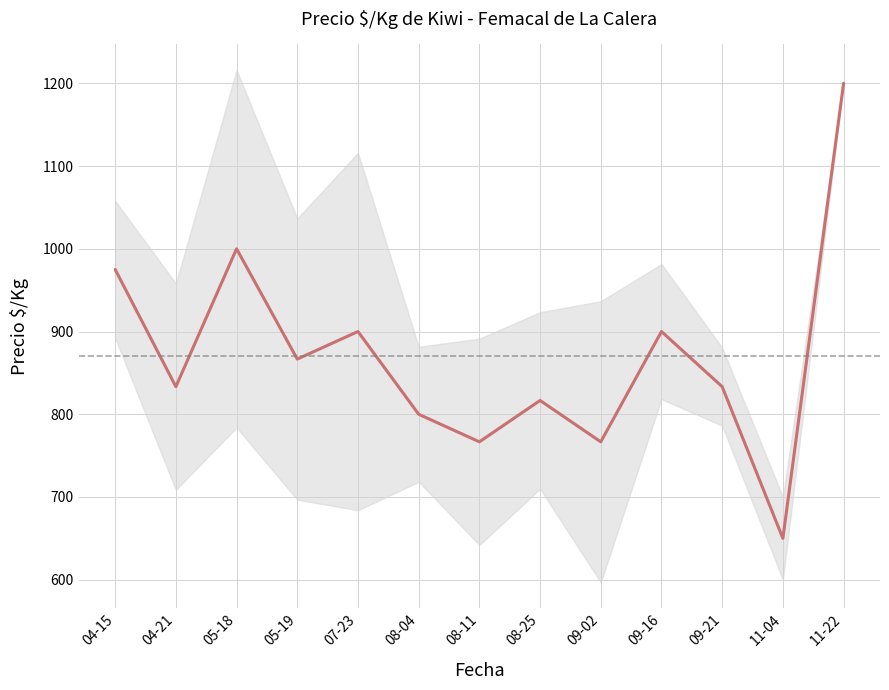

Rank the categories by value from highest to lowest.

11-22, 05-18, 04-15, 07-23, 09-16, 05-19, 04-21, 09-21, 08-25, 08-04, 08-11, 09-02, 11-04